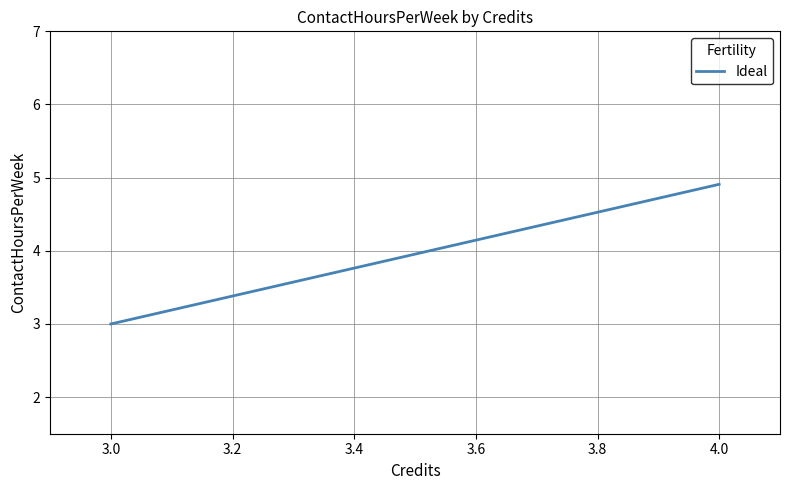

Is it true that the value at 3.0 is 0.8?

False